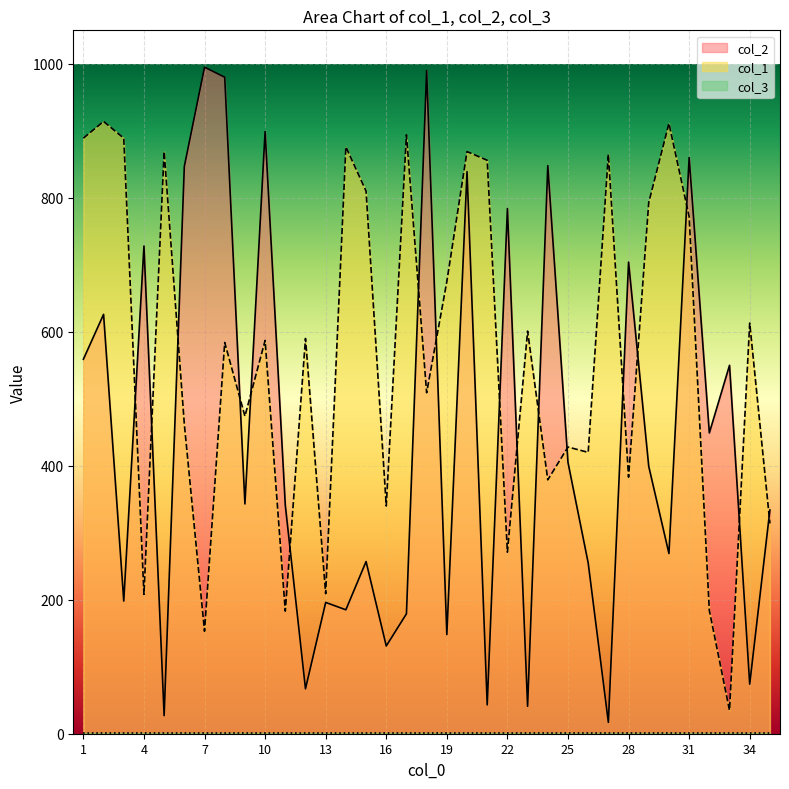

How many lines are shown in the chart?

3